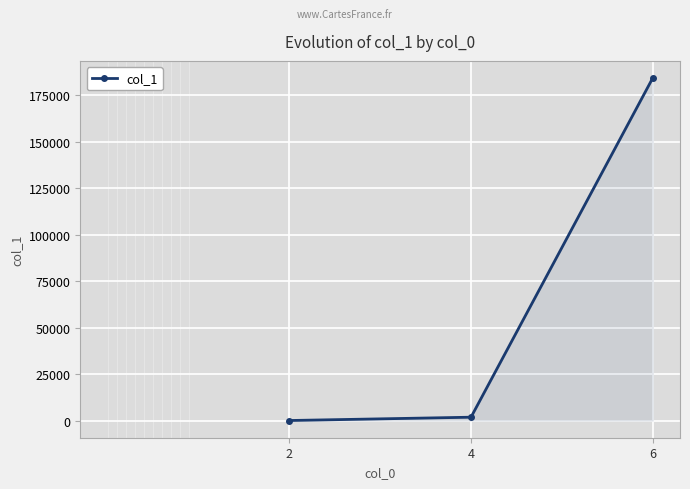

What is the minimum value shown in the chart?

39